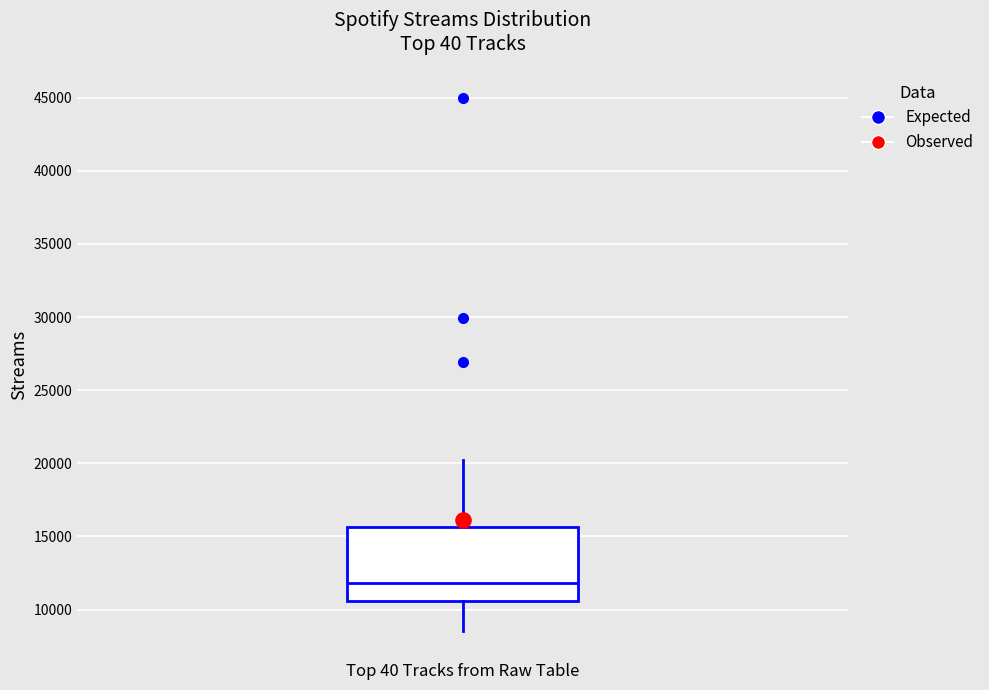

Read this box plot against the y-axis: the position of the median line, the range covered by the box, and the ends of both whiskers. The values are not printed on the chart, so give them approximately, as read against the axis.

median 12000, box 10500 to 15500, whiskers 8500 to 20000